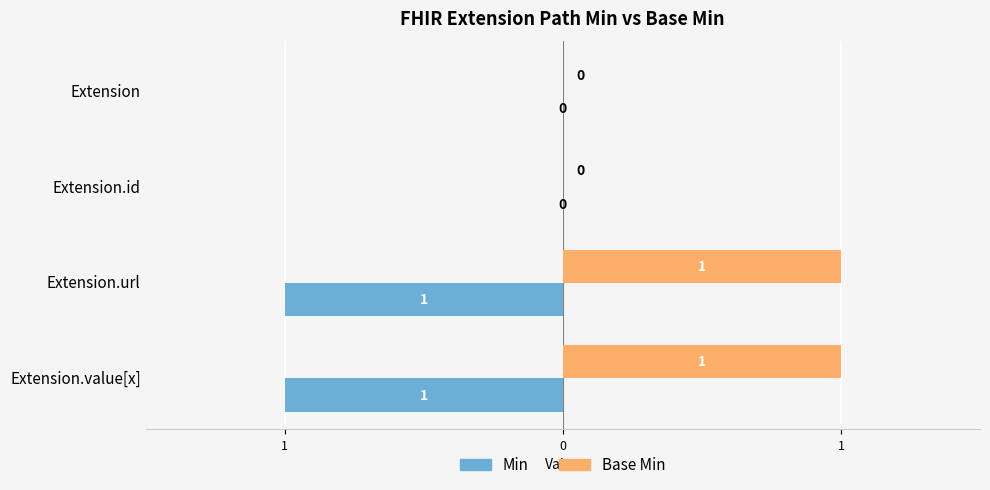

What are all the series names shown in the legend?

Min, Base Min